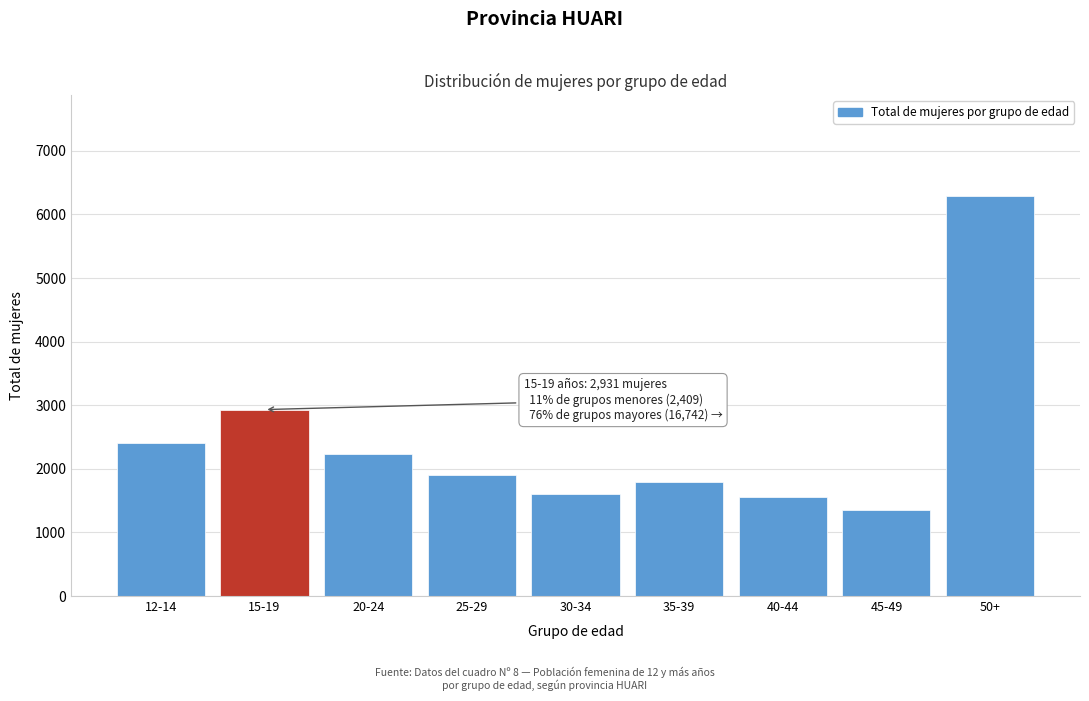

Reading left to right, what are all the values shown in this chart?

2409	2931	2231	1900	1608	1793	1563	1350	6297